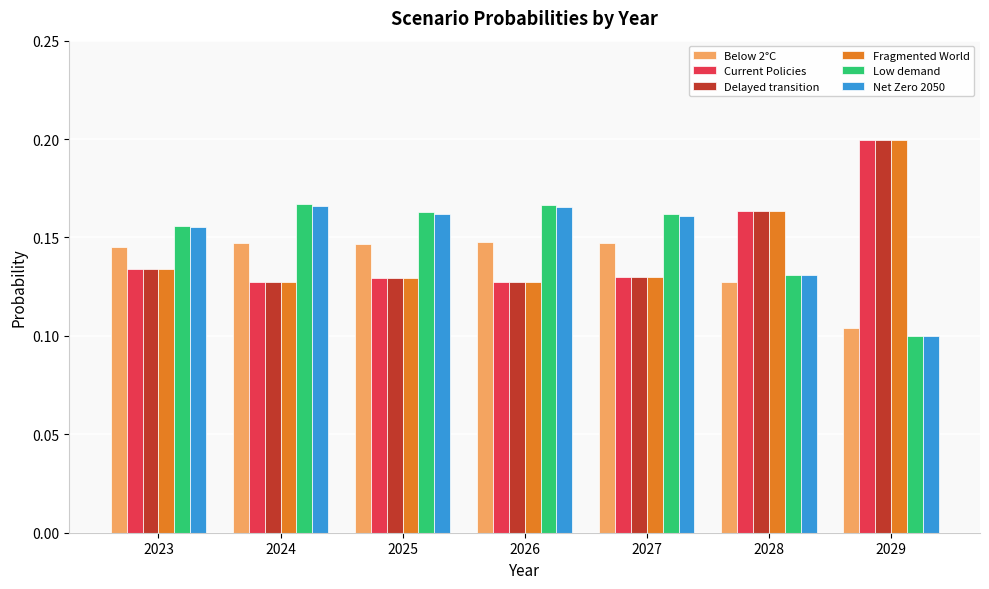

Count the Below 2°C values in the range 0 to 1.

7